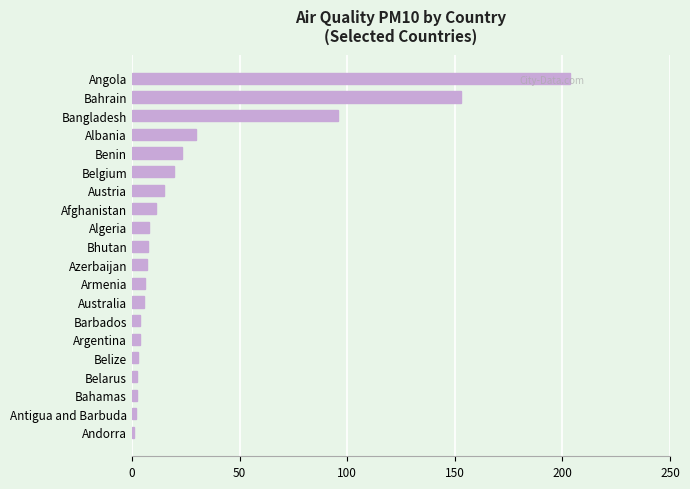

At which label is the value closest to 102?

Bangladesh